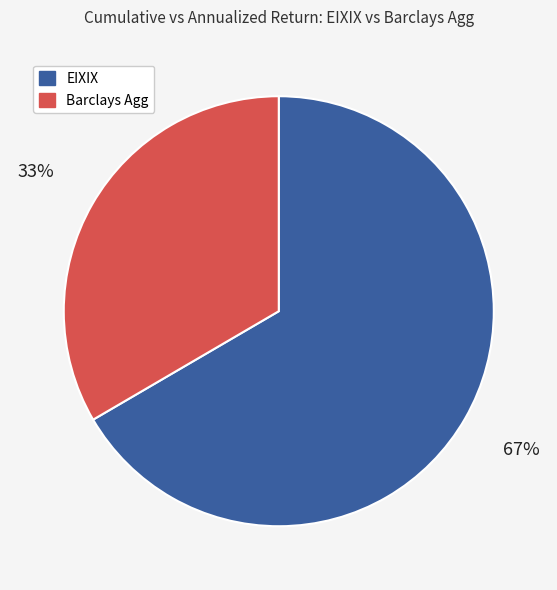

How many slices are in this pie chart?

2